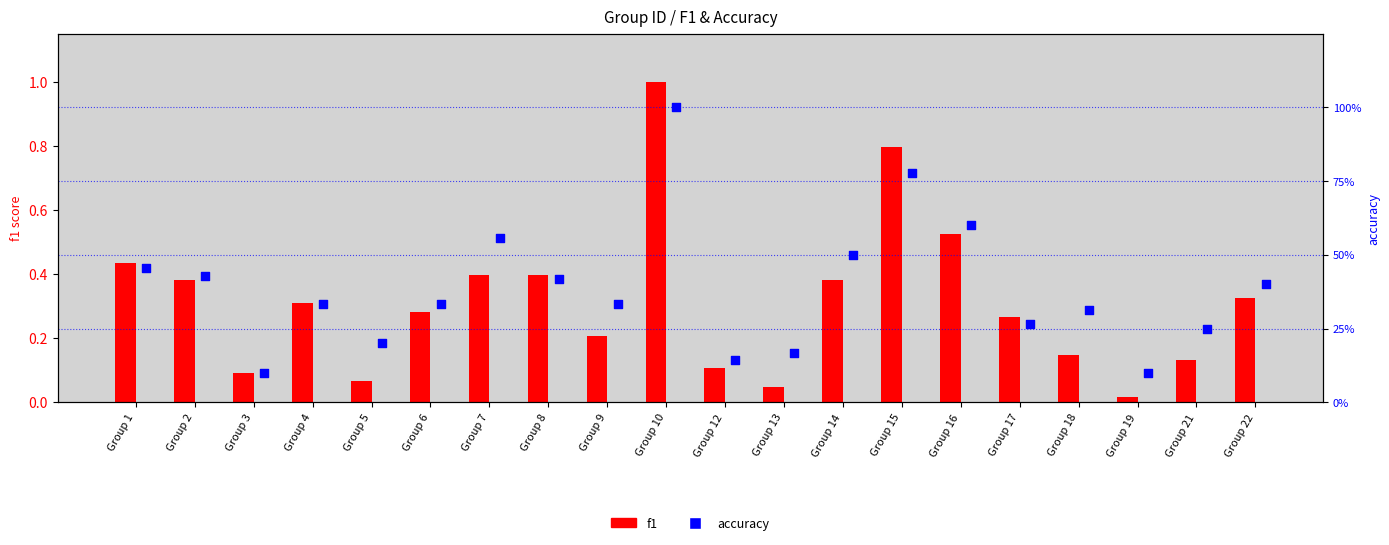

Which series has the largest total across all categories?

accuracy